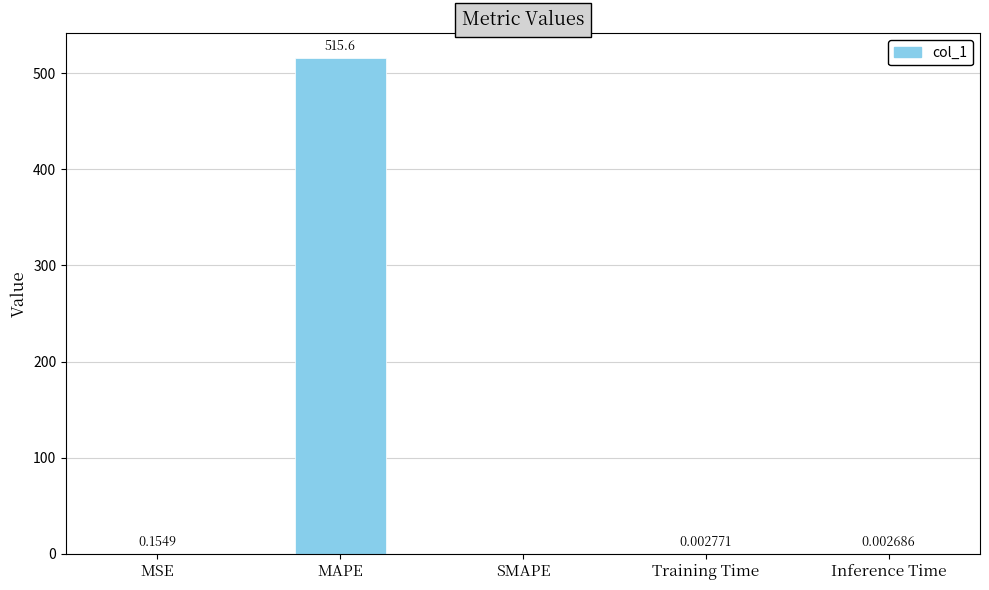

What is the sum of all values?

515.8